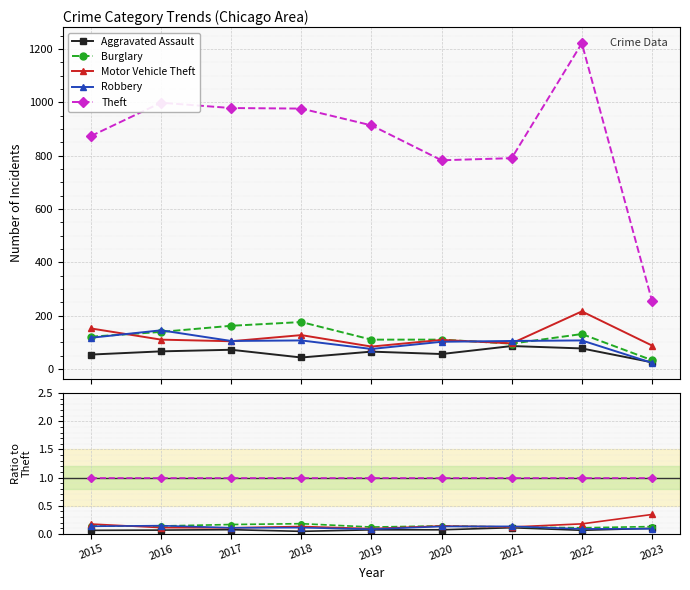

True or false: Robbery and Aggravated Assault cross at least once.

True